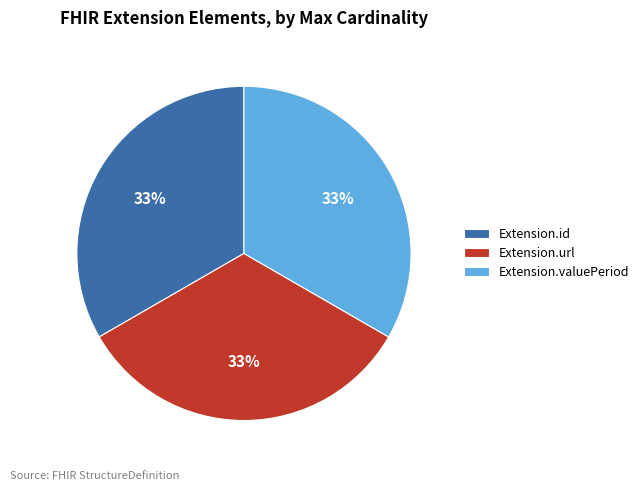

Does Extension.url represent more than half of the total?

No